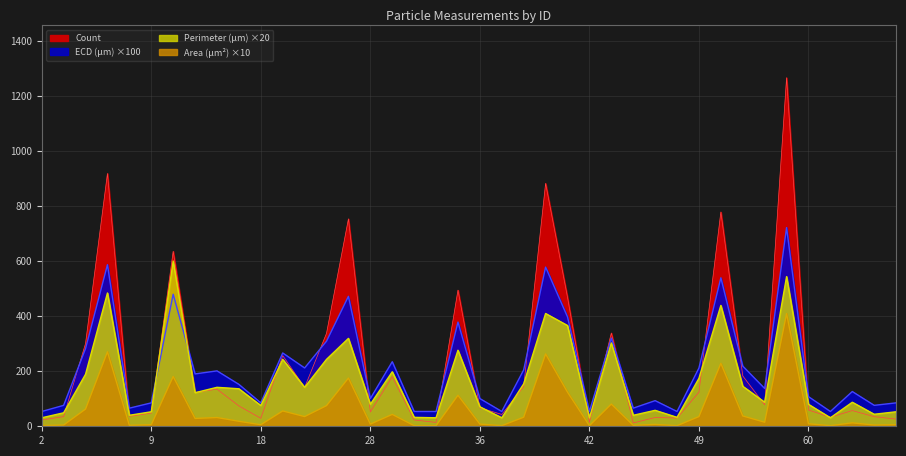

What is the spread (max minus min) of values at 35?

382.3